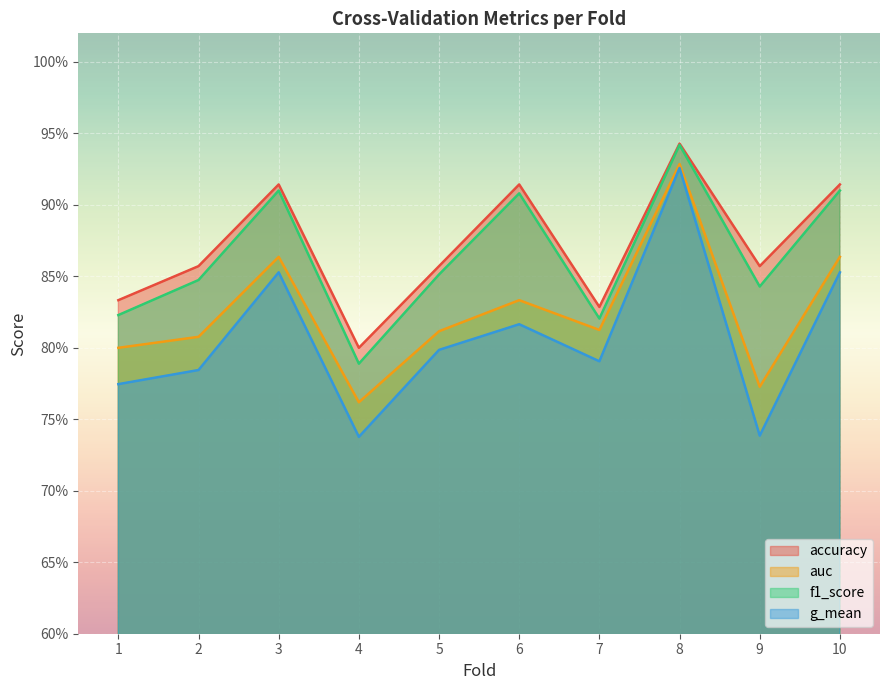

Does the chart display data point markers on the line(s)?

No